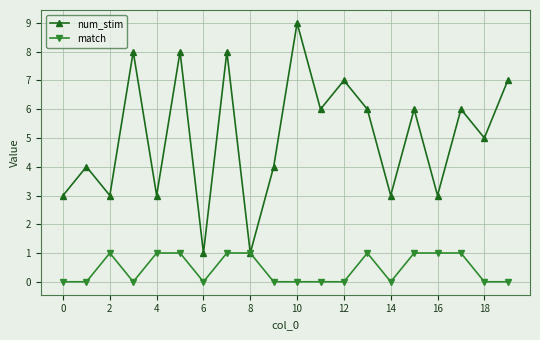

Count the num_stim values in the range 3 to 7.

14